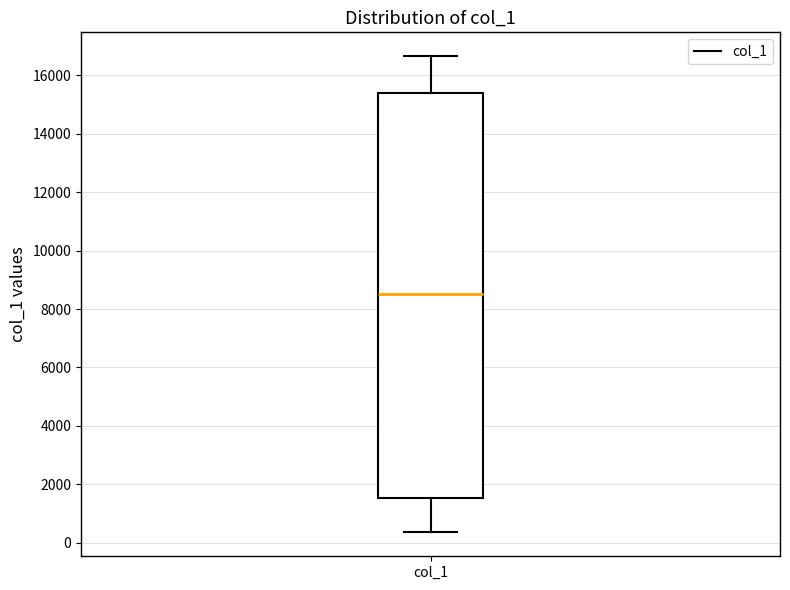

Where is the upper edge of the box for col_1 on the y-axis? The values are not printed on the chart, so give them approximately, as read against the axis.

15400